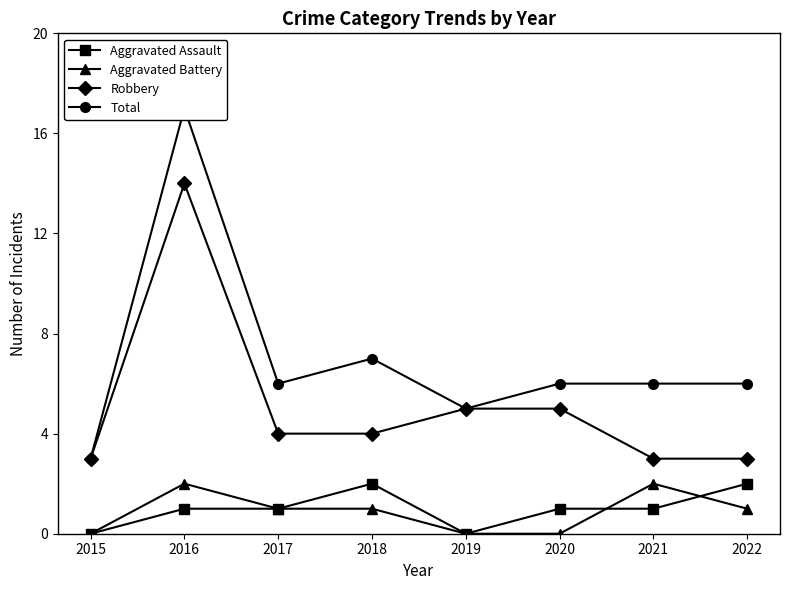

What is the difference between the Robbery values at 2021 and 2018?

1